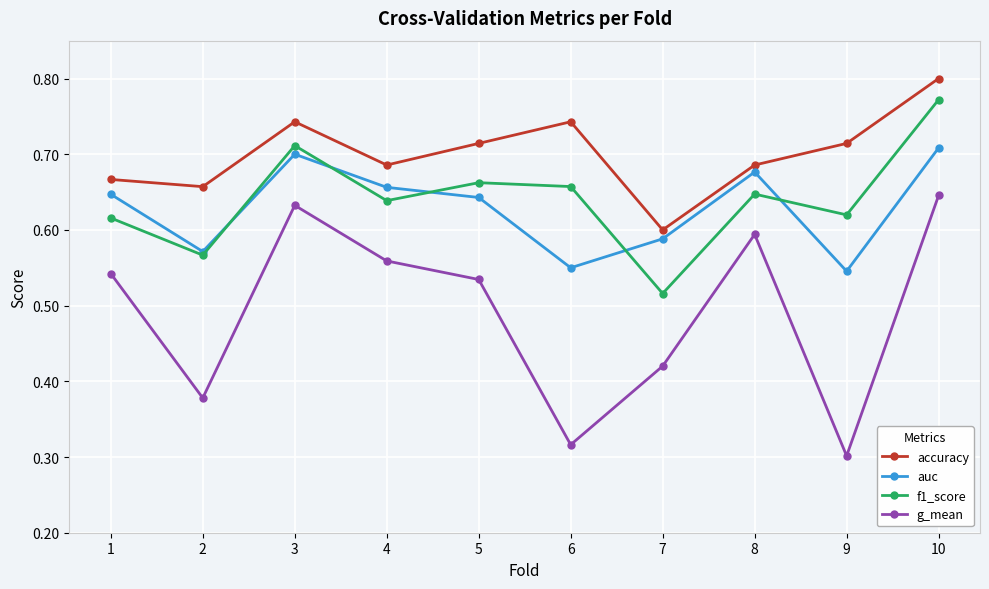

Which series has the largest range (max minus min)?

g_mean